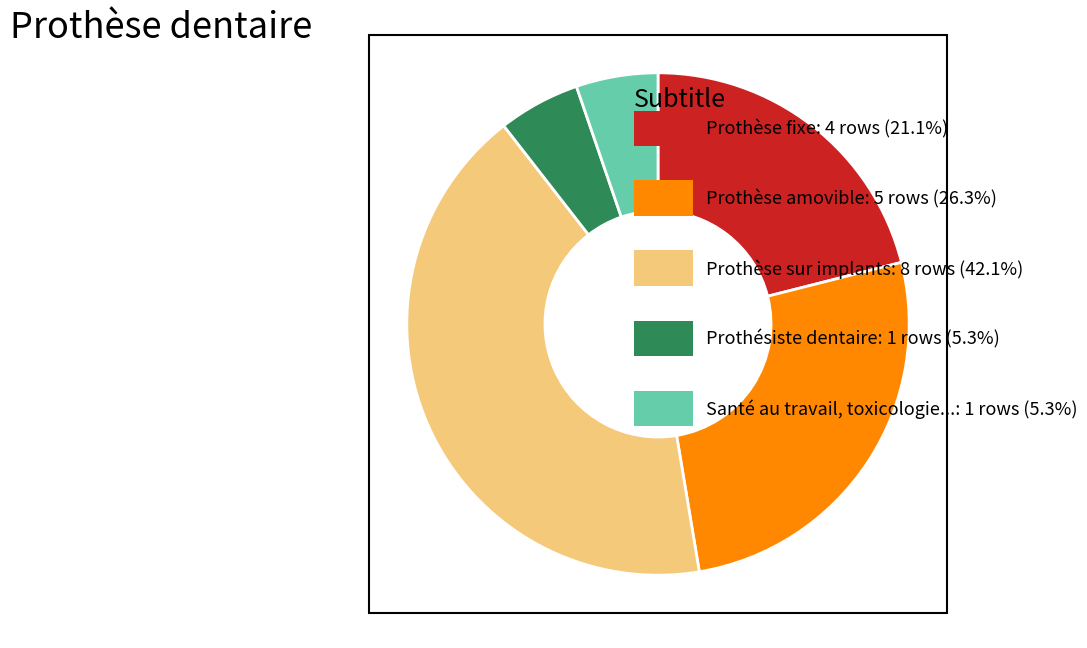

Count the number of slices in the pie.

5